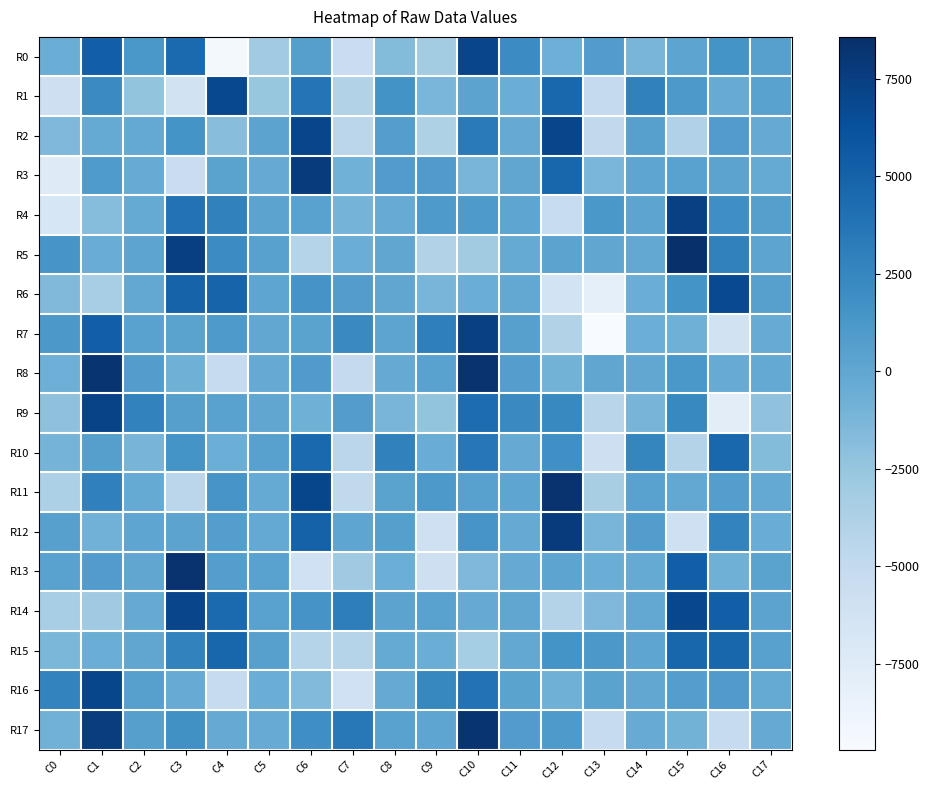

Which series has the largest total across all categories?

R14